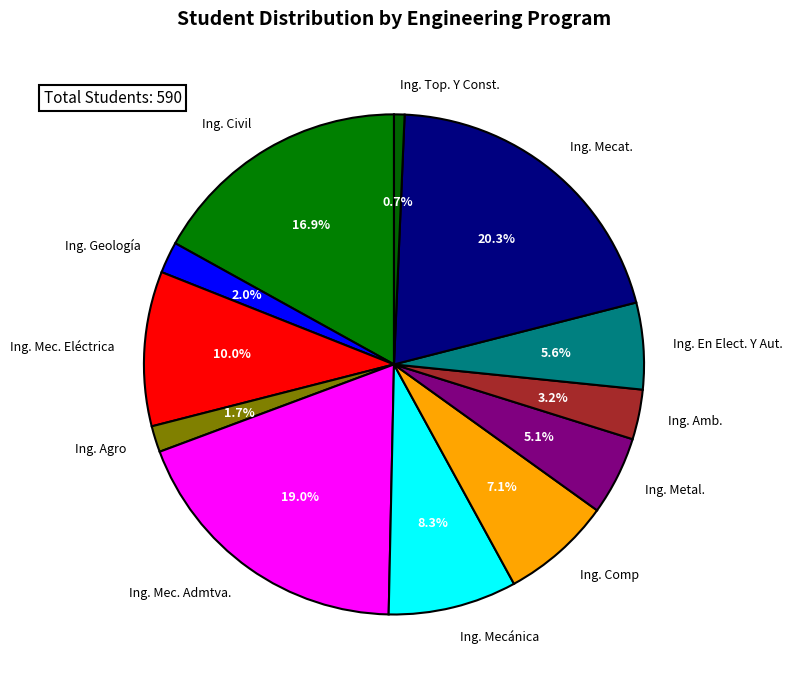

Which has a higher value, Ing. Civil or Ing. Mecánica?

Ing. Civil